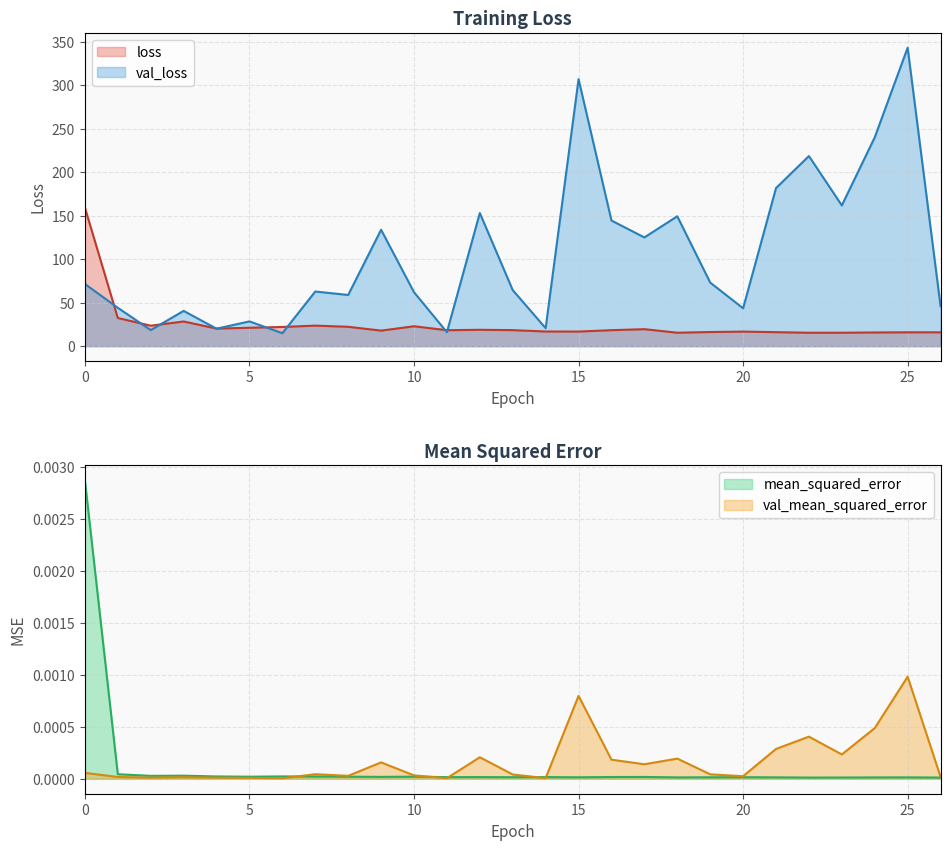

What is the difference between the maximum and minimum values in the val_loss series?

328.1